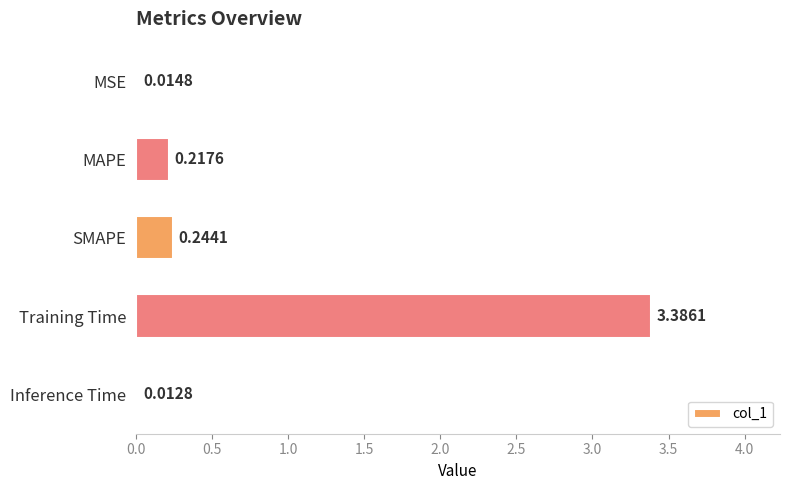

What is the average value?

0.8